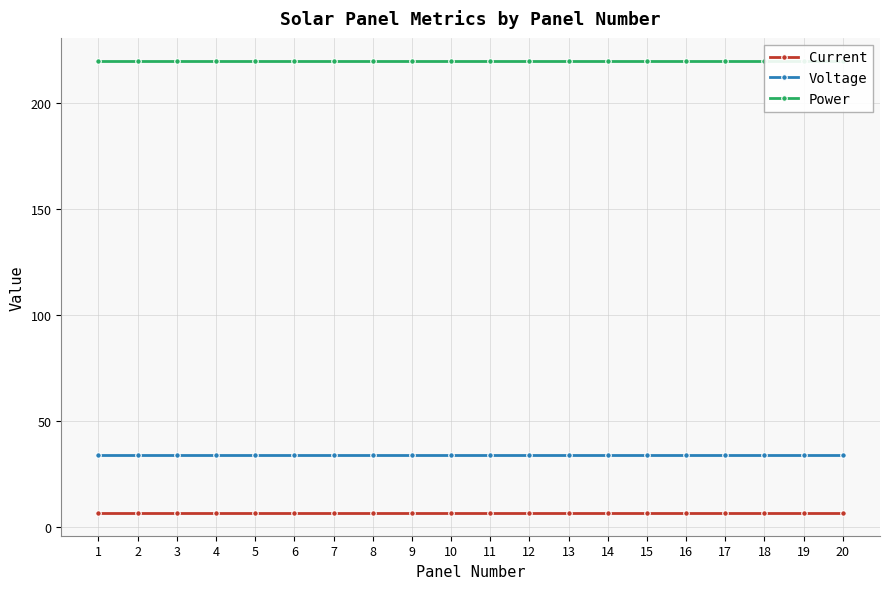

Does the chart have visible grid lines?

Yes